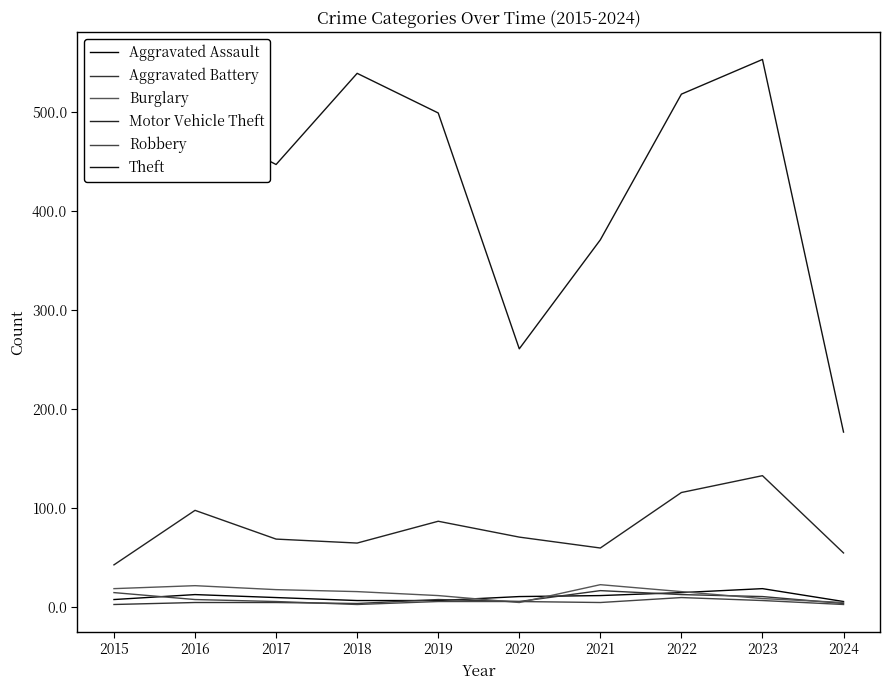

Is this an area chart (filled region under the line)?

No